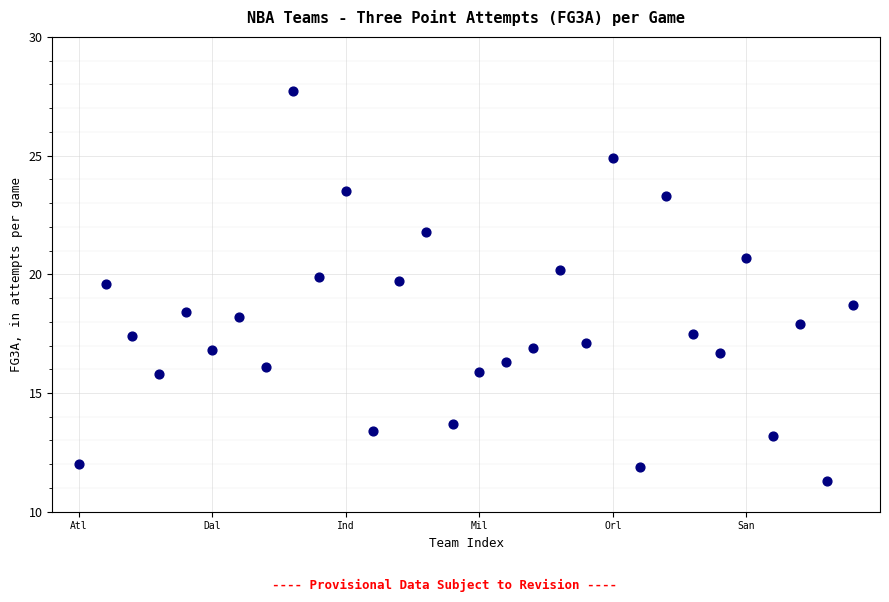

What Y value in the scatter plot is closest to 19?

18.7